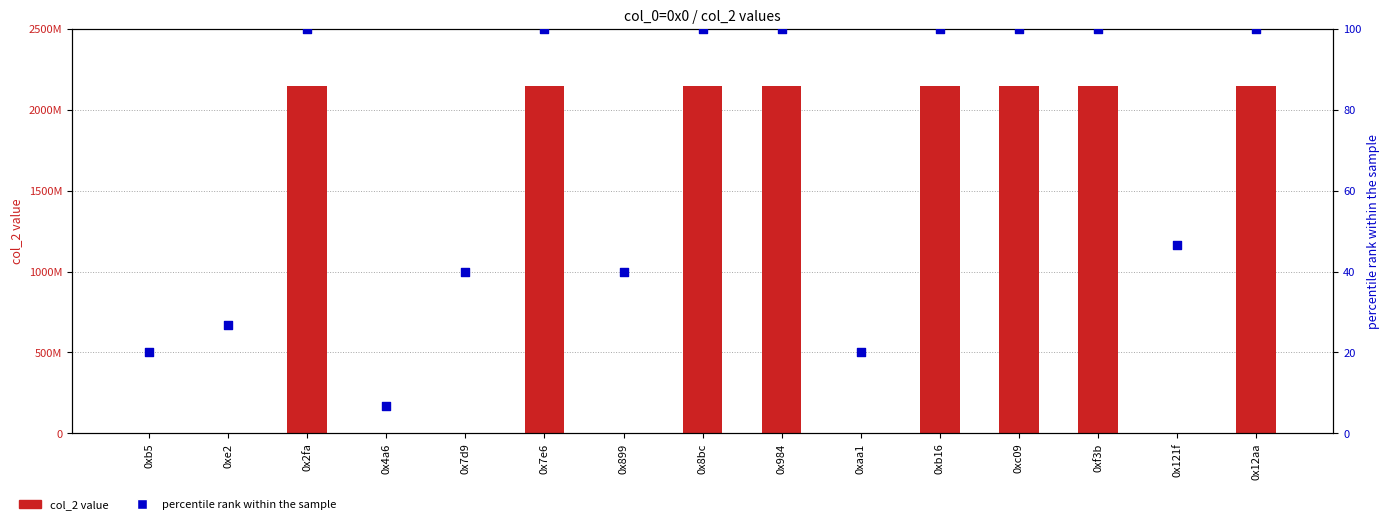

Which series contains the highest Y value?

col_2 value